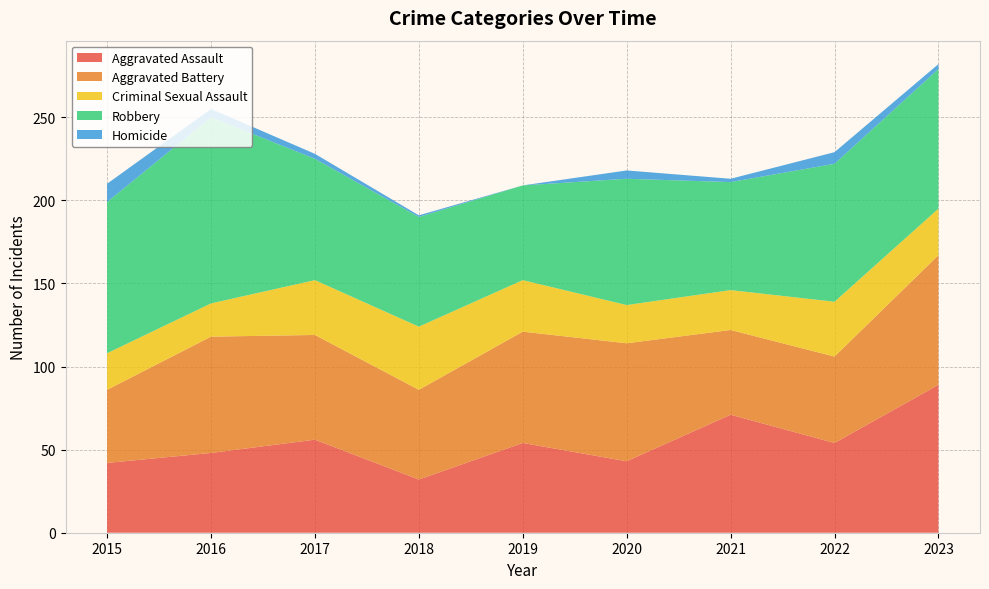

Reading right to left, list all the values displayed in this chart.

Aggravated Assault: 89	54	71	43	54	32	56	48	42
Aggravated Battery: 78	52	51	71	67	54	63	70	44
Criminal Sexual Assault: 28	33	24	23	31	38	33	20	22
Robbery: 84	83	65	76	57	66	73	112	91
Homicide: 3	7	2	5	0	1	3	5	11